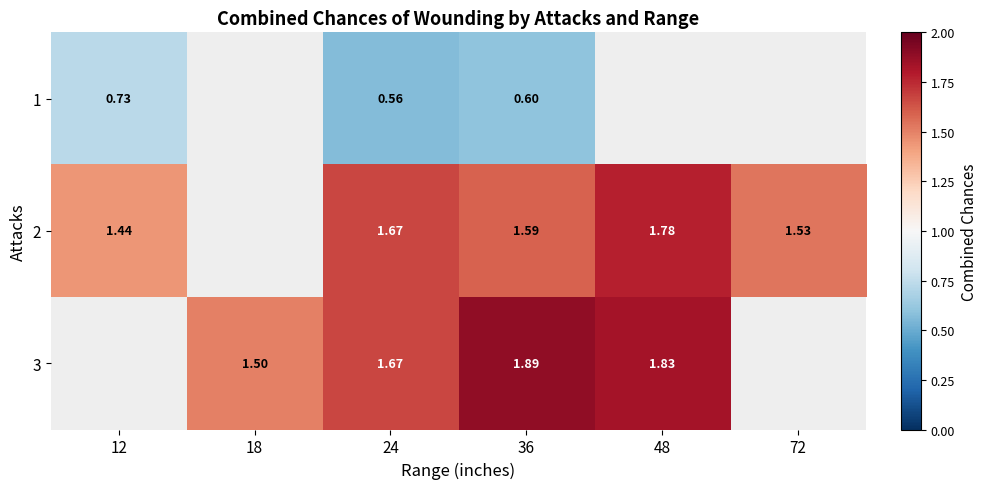

At which label does 2 reach its minimum?

12